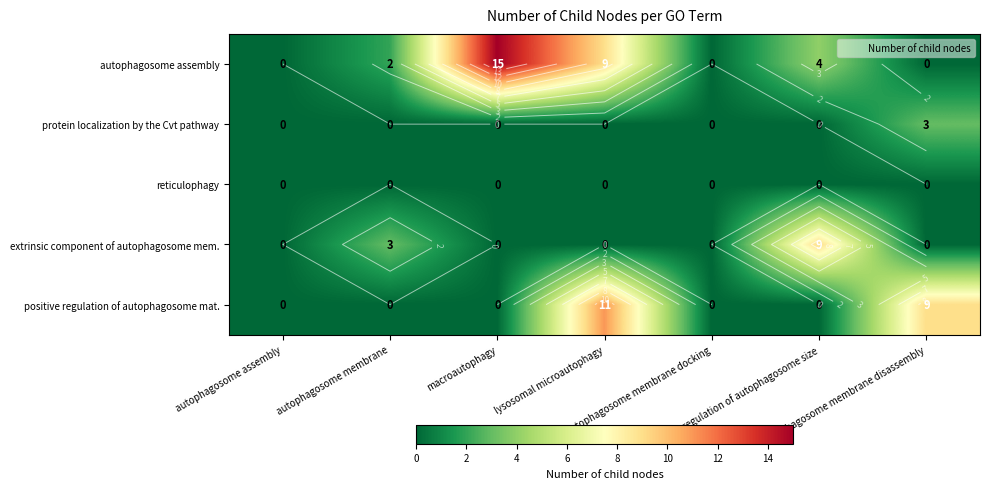

Is it true that positive regulation of autophagosome mat. equals -5 at autophagosome membrane?

False